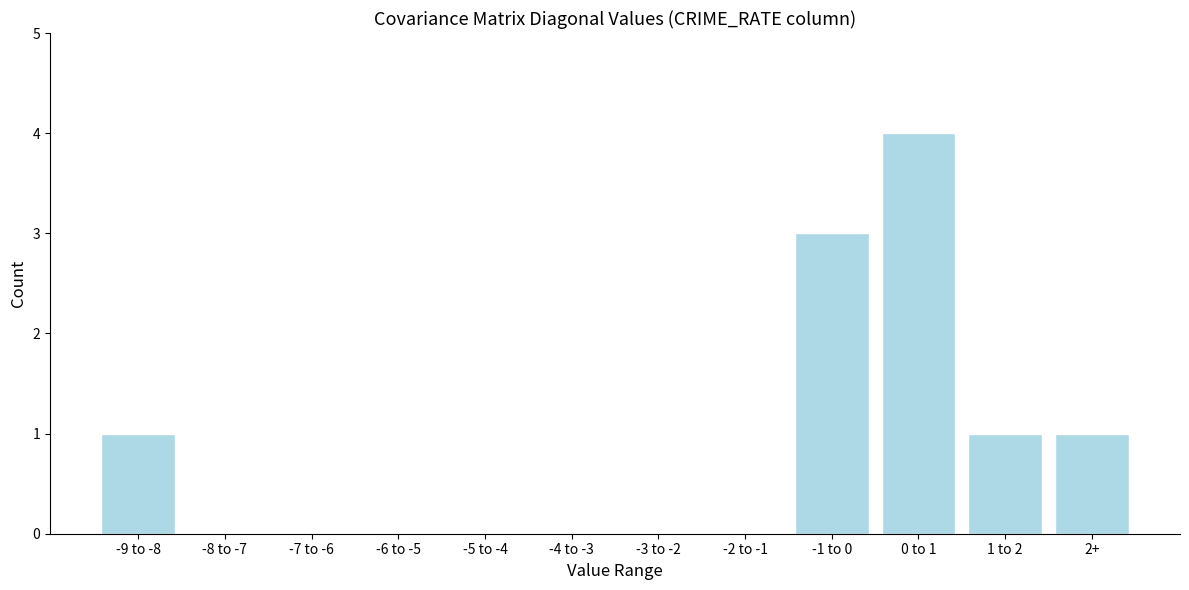

Reading right to left, transcribe all the data shown in this chart.

2+=1	1 to 2=1	0 to 1=4	-1 to 0=3	-2 to -1=0	-3 to -2=0	-4 to -3=0	-5 to -4=0	-6 to -5=0	-7 to -6=0	-8 to -7=0	-9 to -8=1